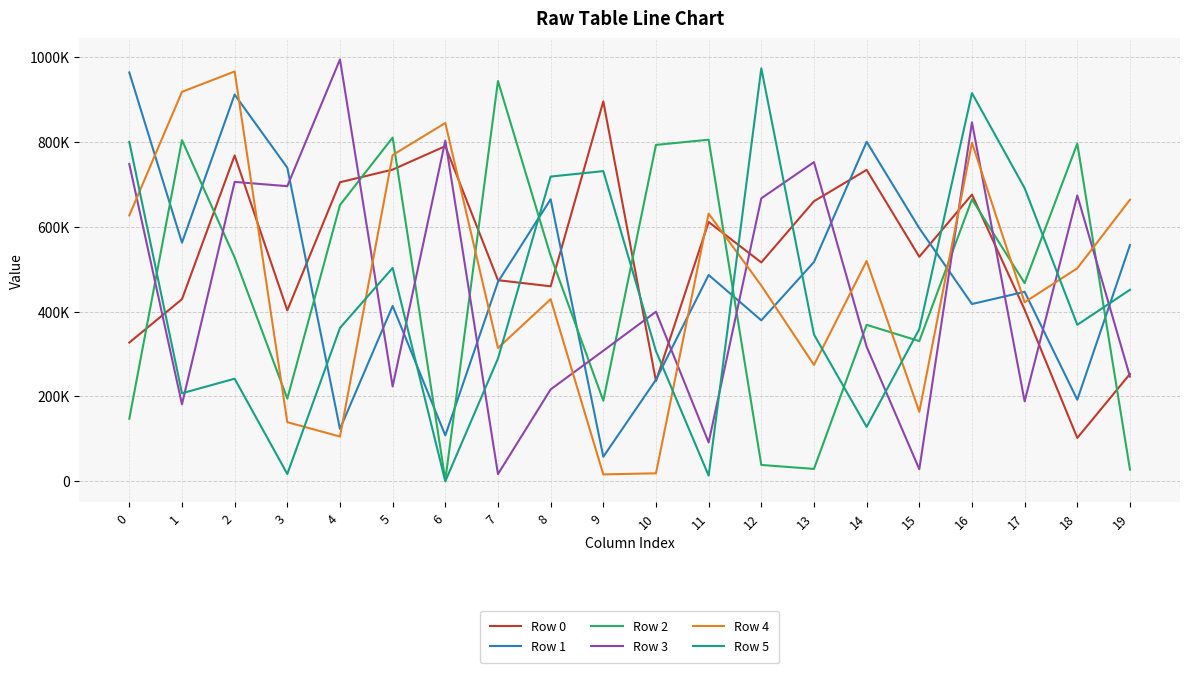

What are all the series names shown in the legend?

Row 0, Row 1, Row 2, Row 3, Row 4, Row 5